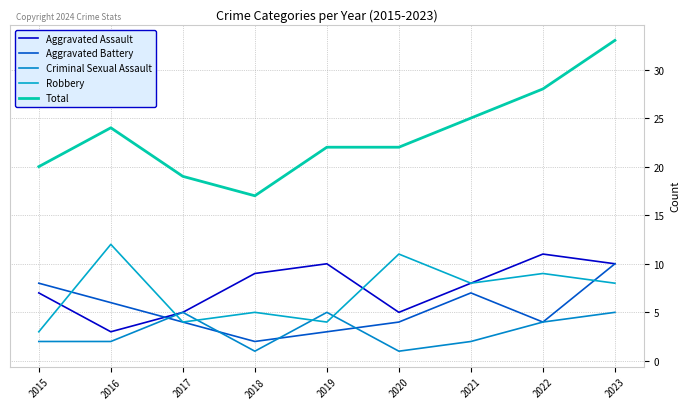

Reading left to right, transcribe all the data shown in this chart.

Aggravated Assault: 7	3	5	9	10	5	8	11	10
Aggravated Battery: 8	6	4	2	3	4	7	4	10
Criminal Sexual Assault: 2	2	5	1	5	1	2	4	5
Robbery: 3	12	4	5	4	11	8	9	8
Total: 20	24	19	17	22	22	25	28	33